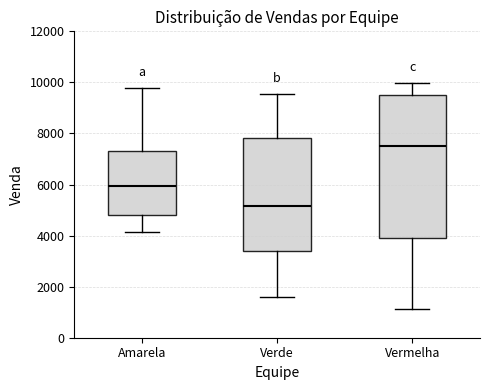

Comparing the boxes themselves (not the whiskers), which one is the tallest?

Vermelha